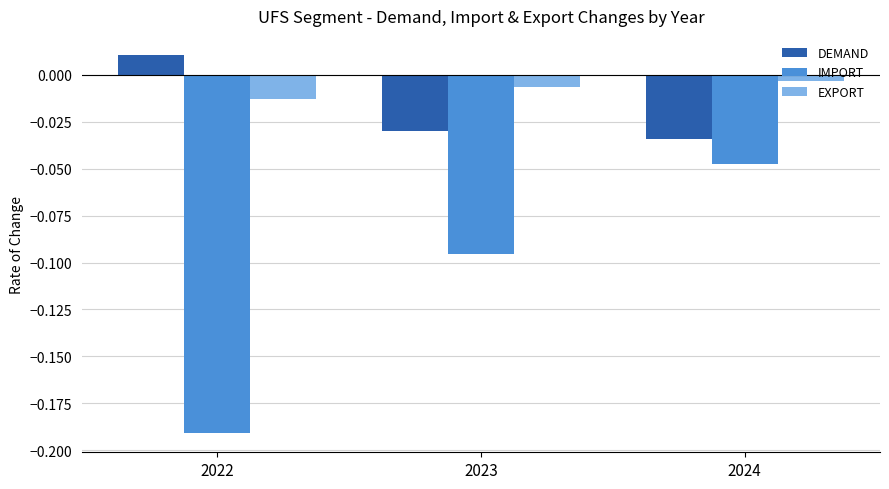

Between 2023 and 2024, which series saw the biggest shift?

IMPORT